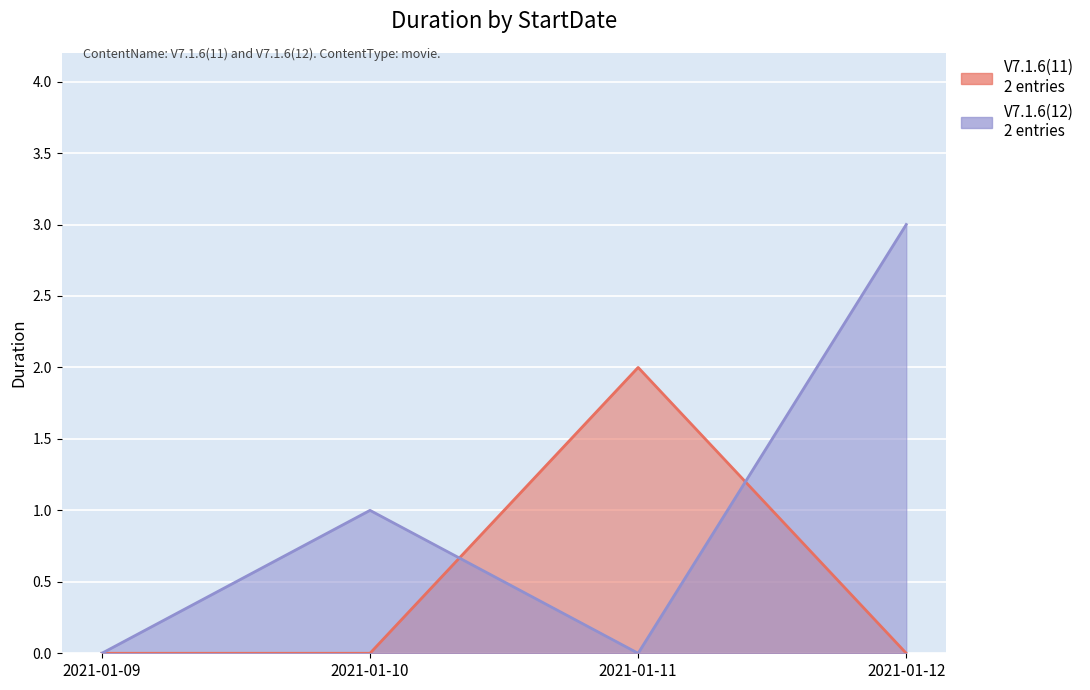

Which category has the lowest value in the V7.1.6(11) series?

2021-01-09